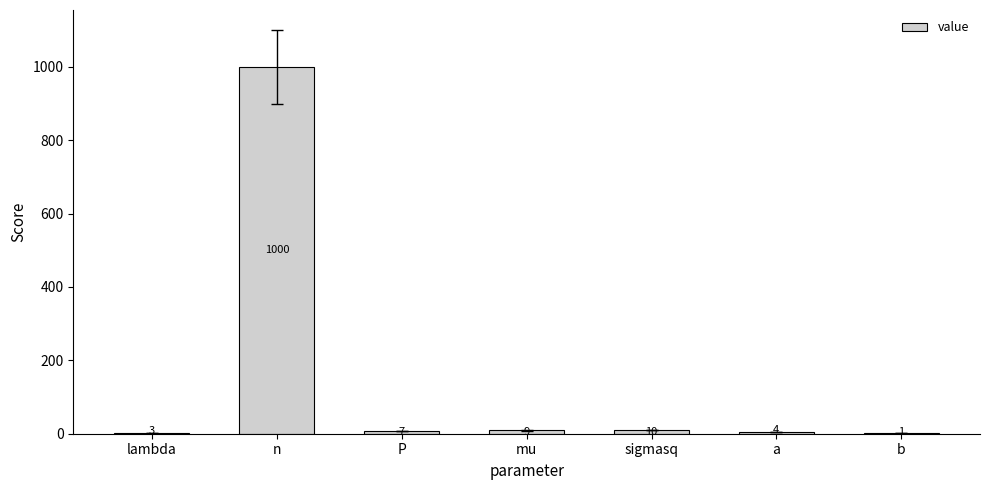

What is the change in value from P to sigmasq?

+3